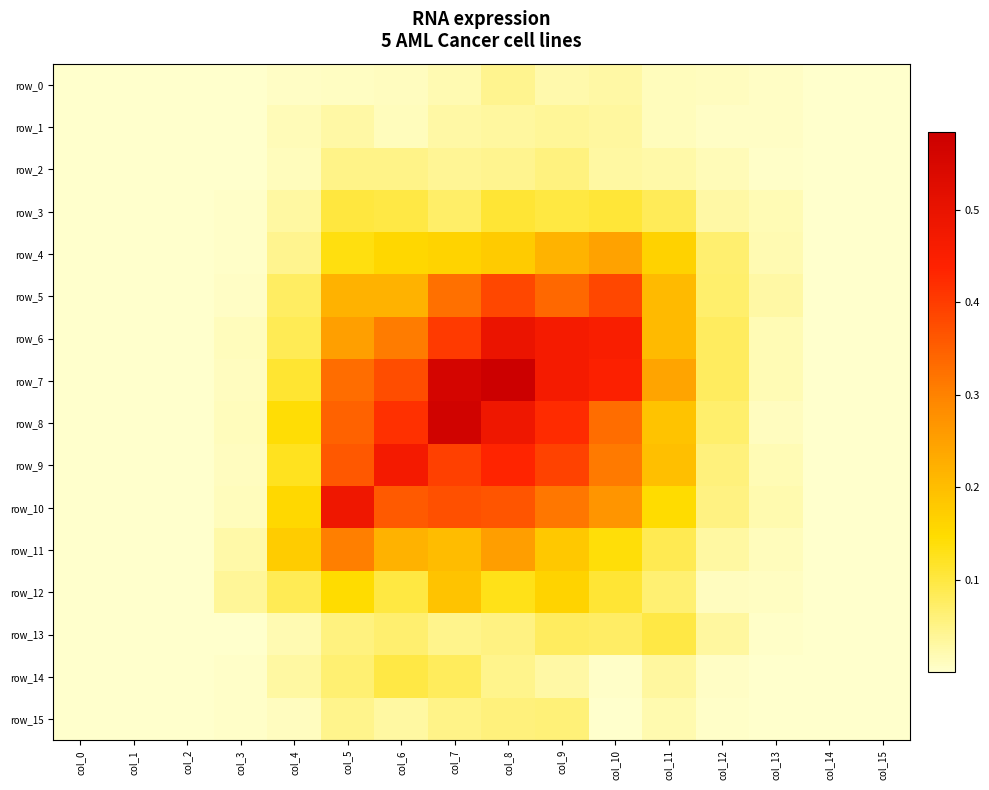

What is the average value of the row_4 series?

0.1